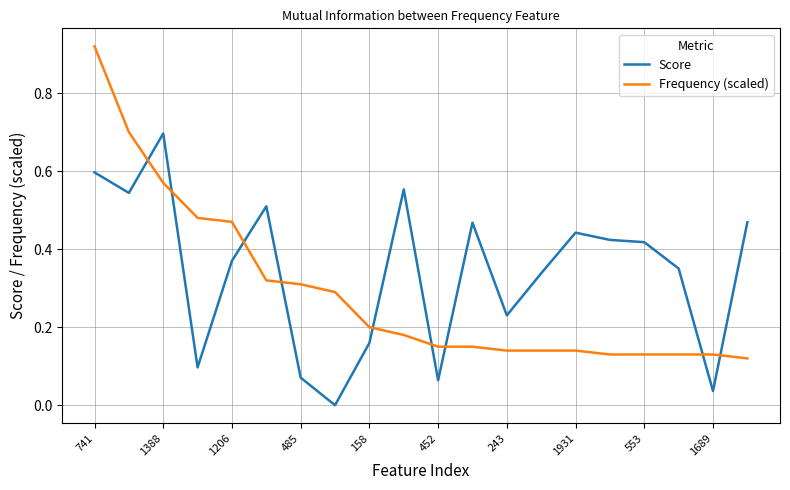

True or false: Frequency (scaled) and Score cross at least once.

True